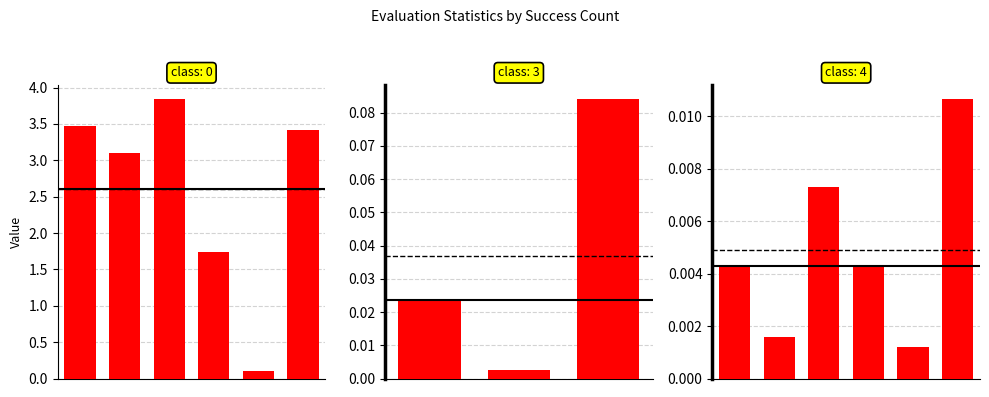

How many series are shown in this chart?

1